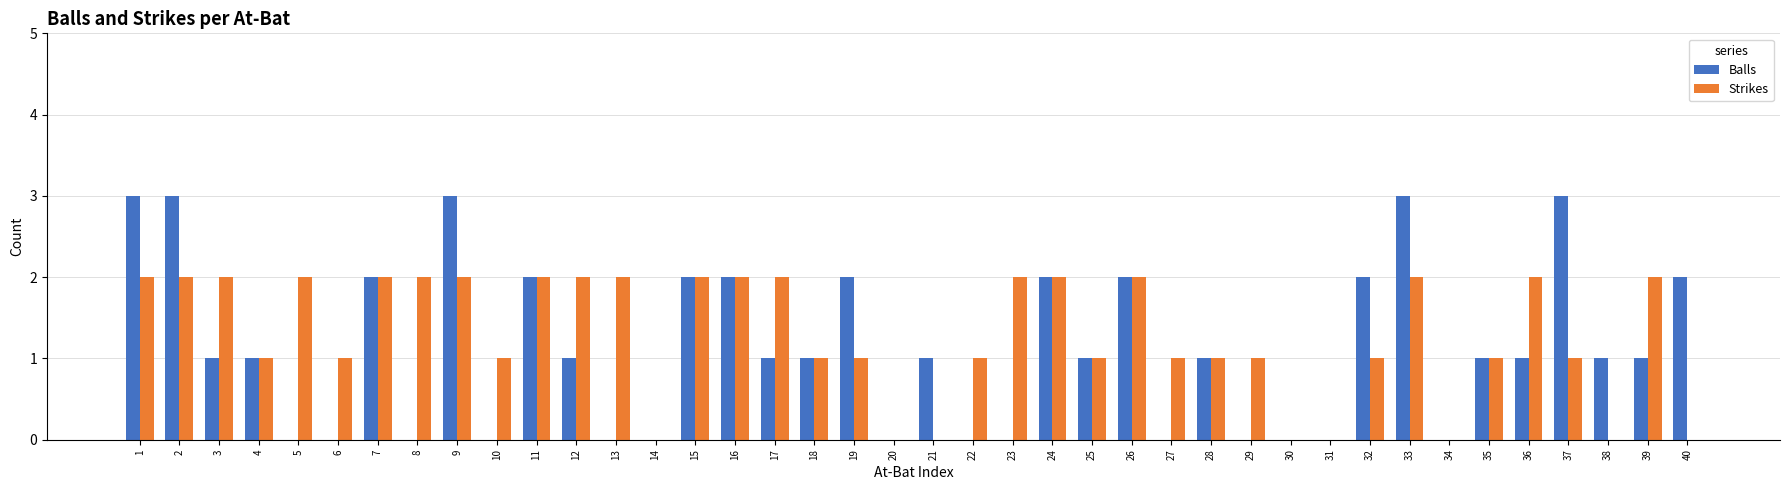

The value of Balls at 24 is 2. True or false?

True